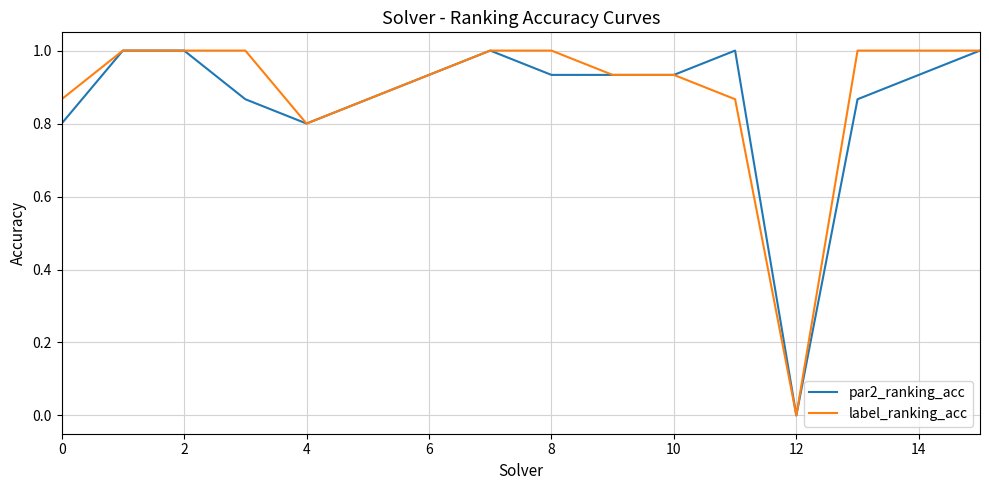

What is the maximum value for label_ranking_acc?

1.0